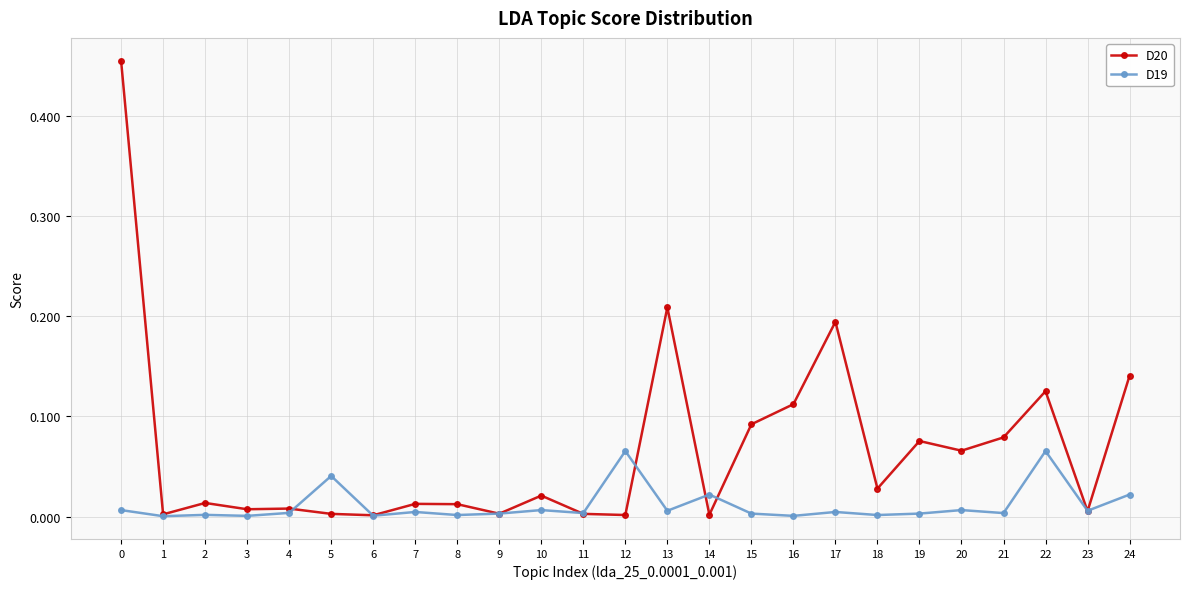

True or false: D19 has a value of 0.0 at 1.

True